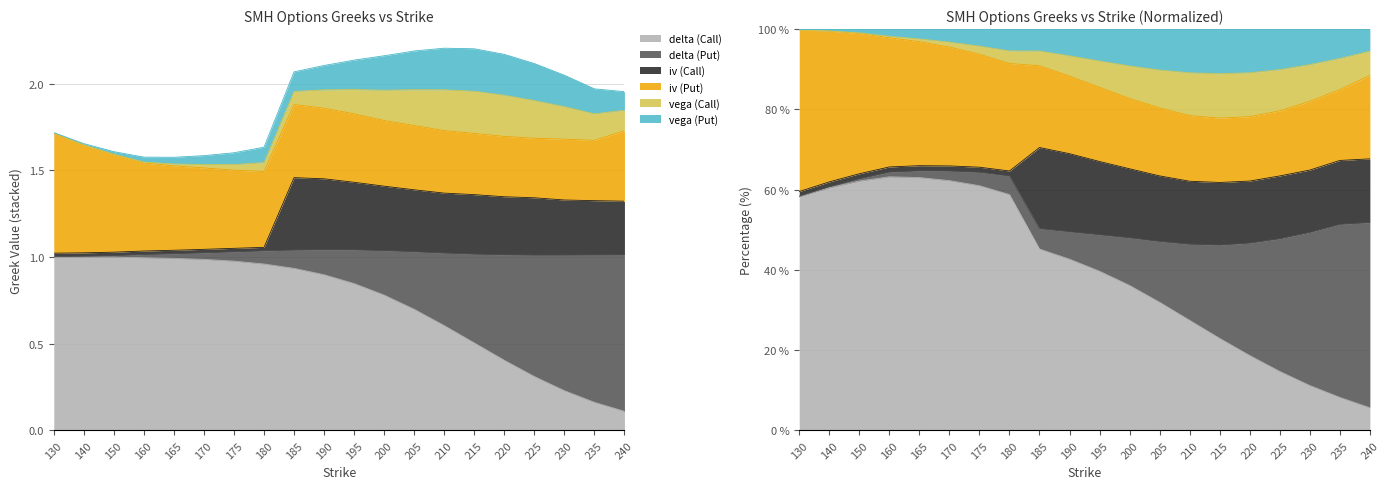

What is the value of the delta (Call) point at the 1st from the left?

1.0